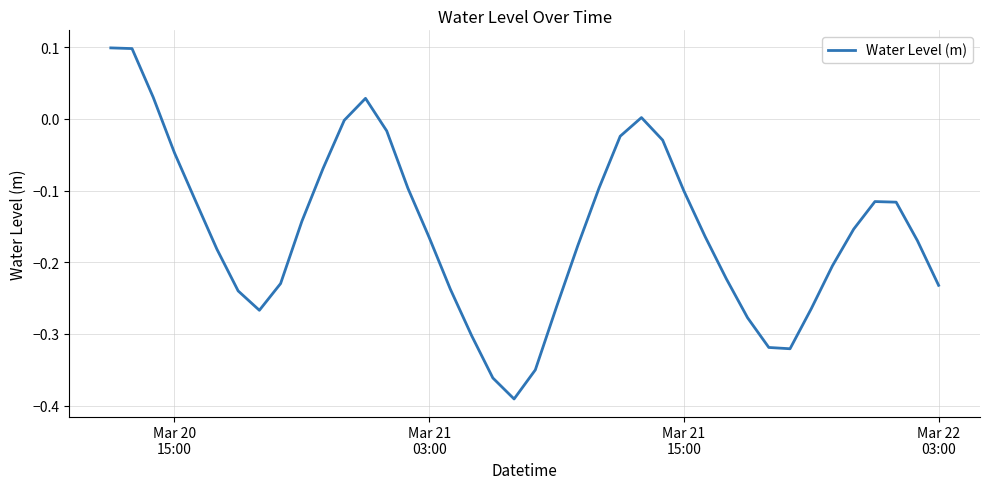

What is the difference between the maximum and minimum values?

0.5